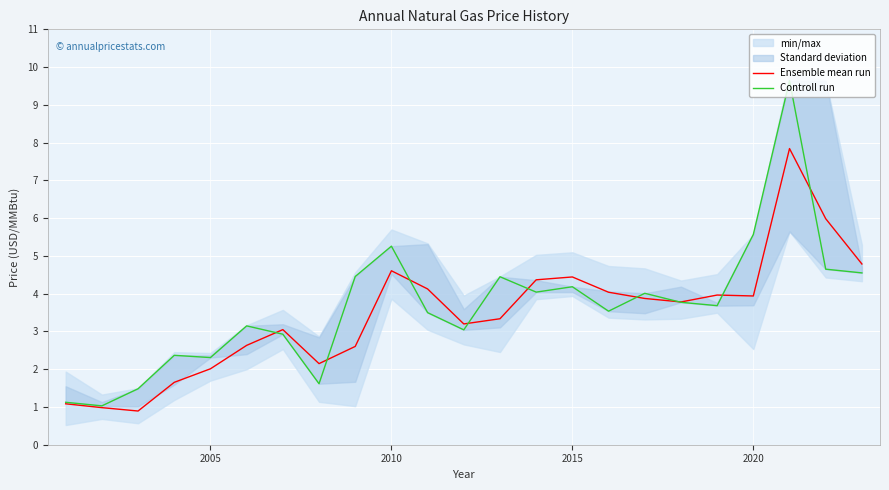

How many times do Controll run and Ensemble mean run cross each other?

9